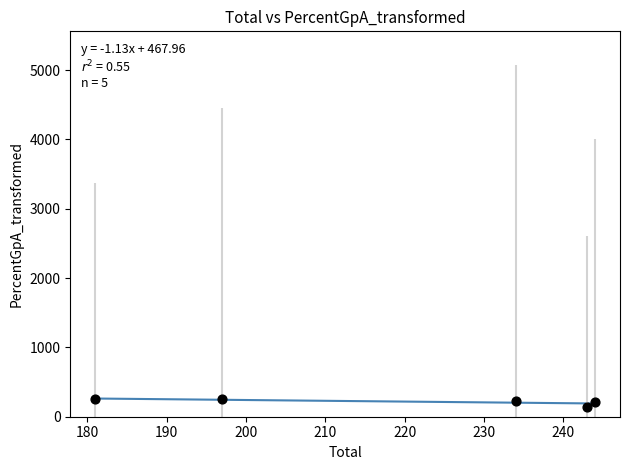

What is the range of X values (max minus min)?

63